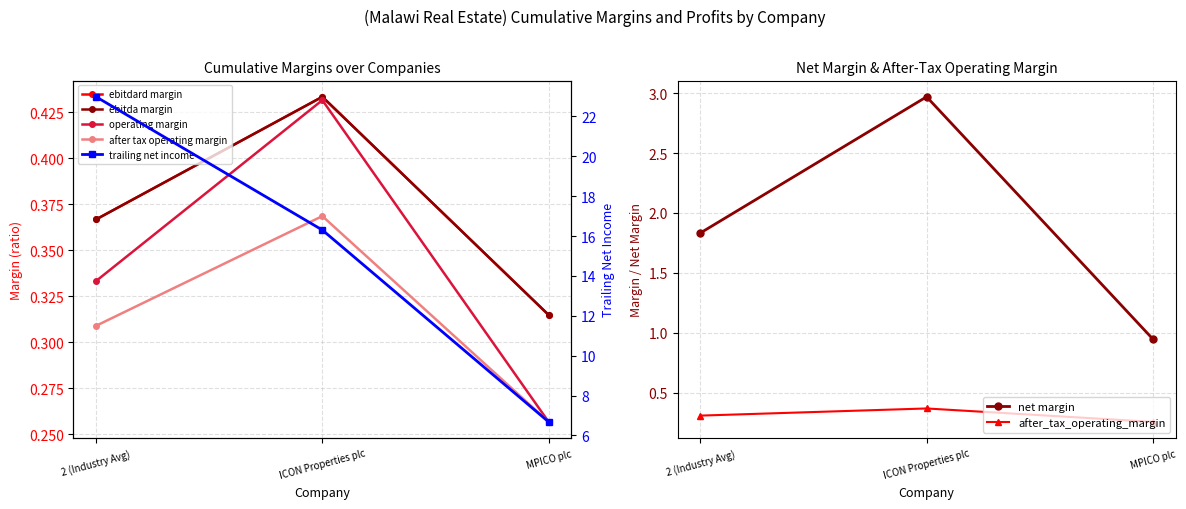

True or false: operating_margin has a value of 0.2 at ICON Properties plc.

False